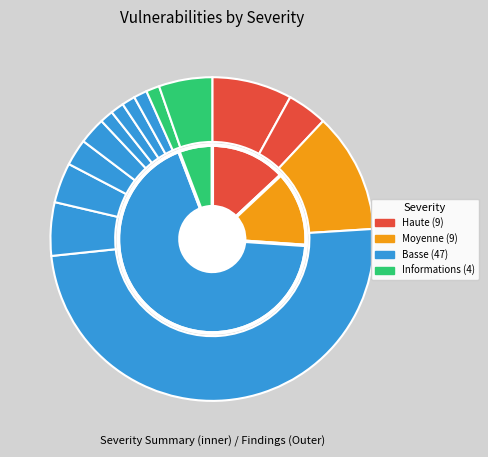

Between Basse and Moyenne, which is larger?

Basse